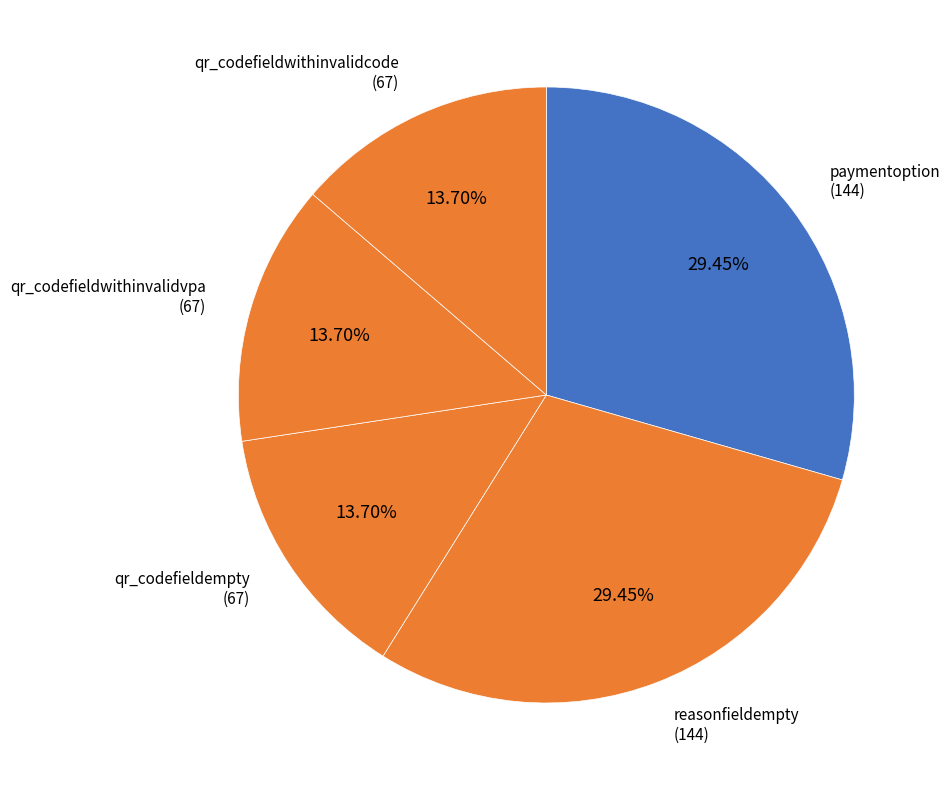

Is paymentoption the majority of the pie?

No